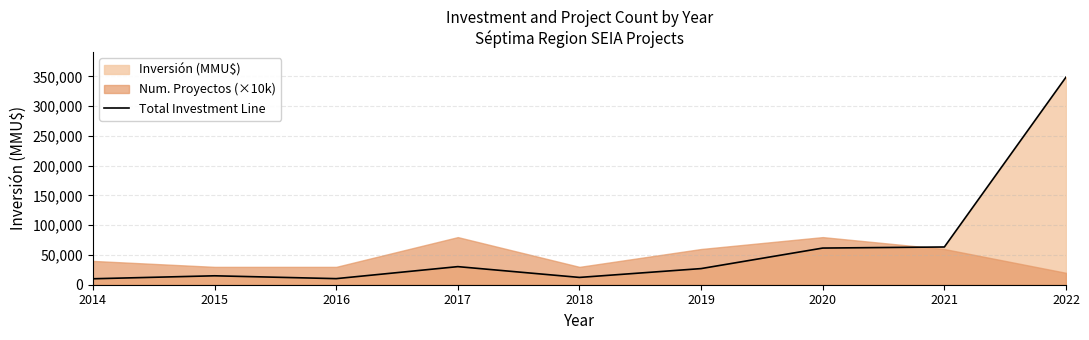

What is the maximum value for Total Investment Line?

348815